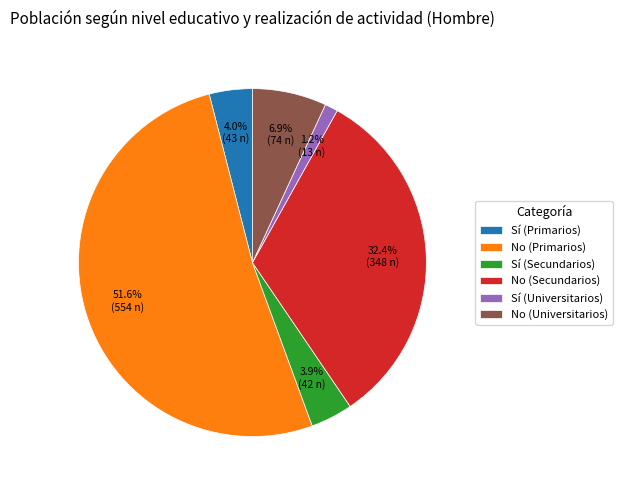

Combined, do No (Secundarios) and Sí (Primarios) account for over 50%?

No